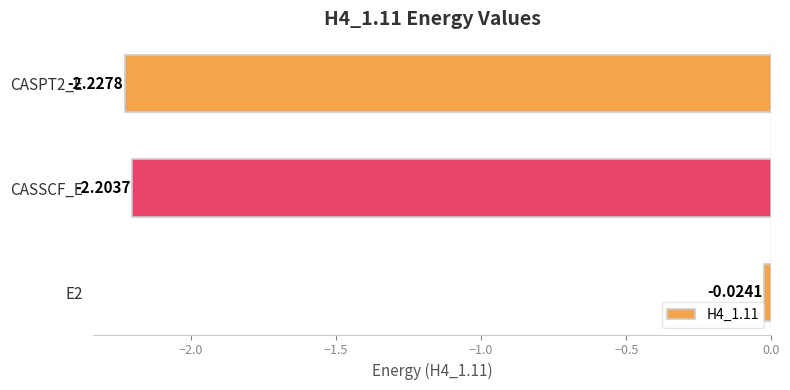

Does the chart contain any negative values?

Yes